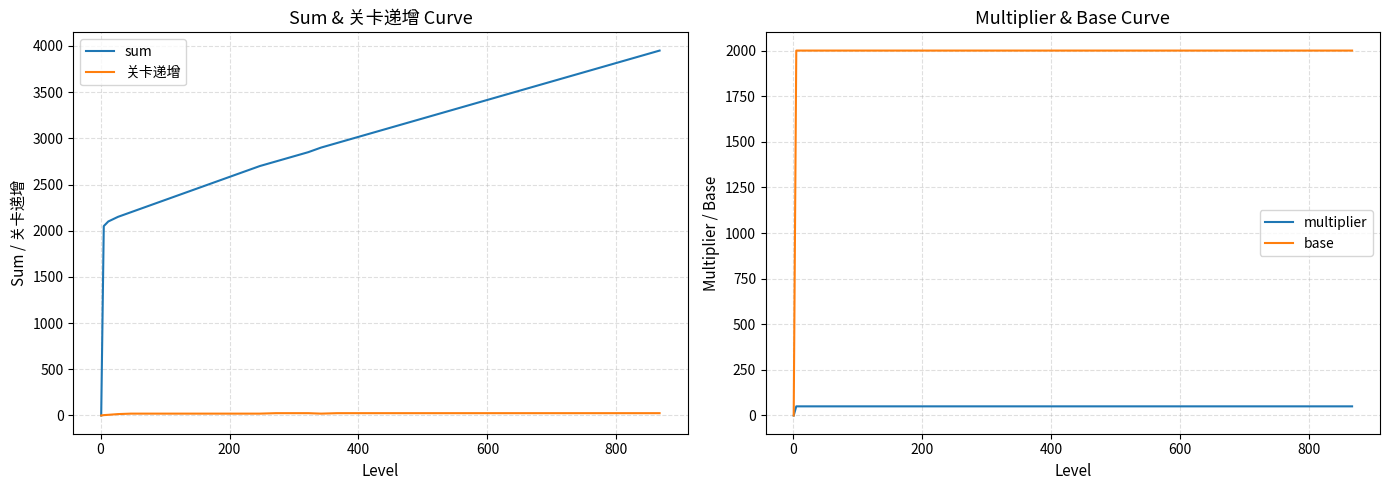

What is the highest value of the multiplier series?

50